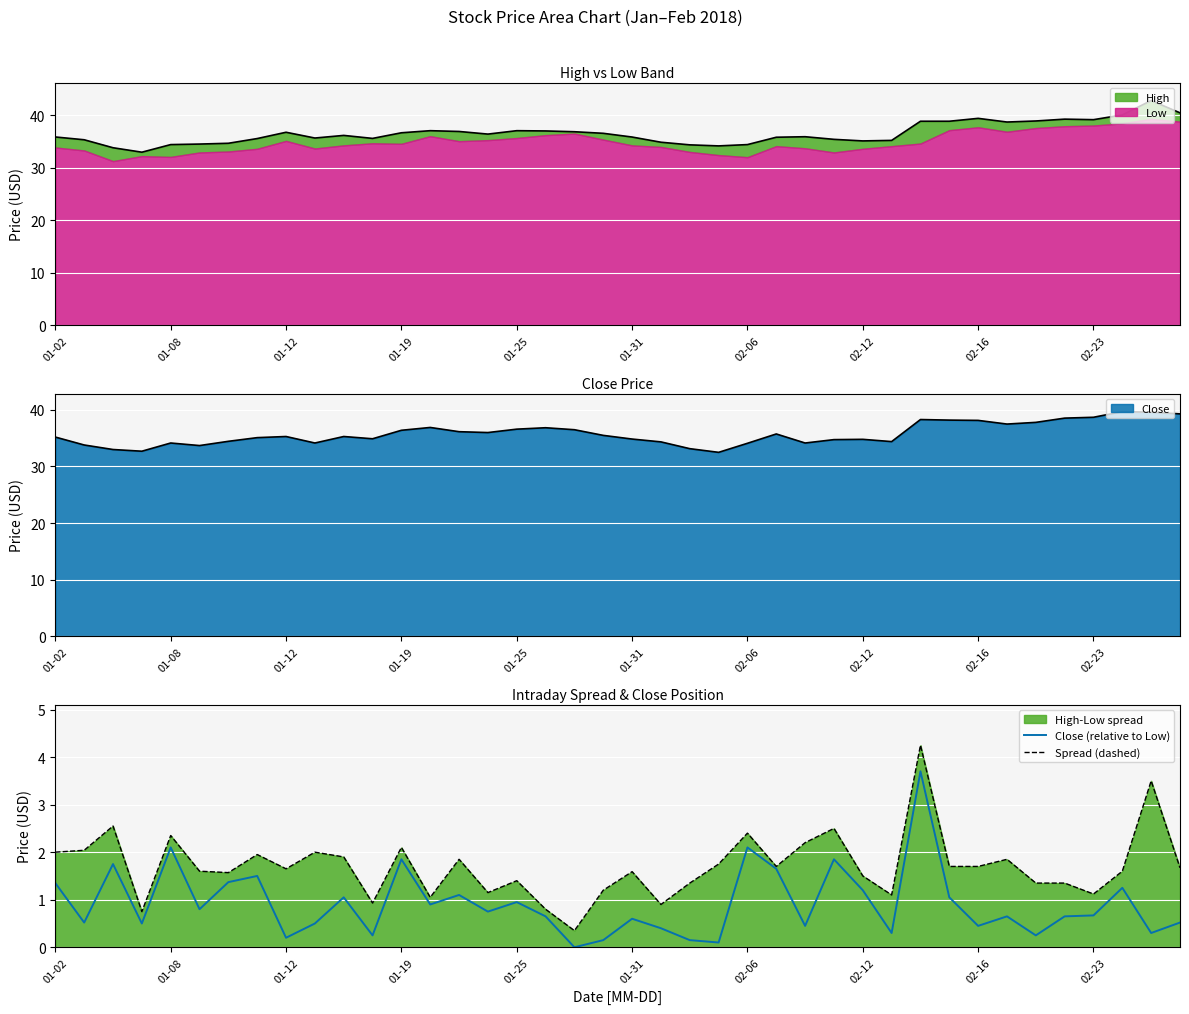

True or false: Spread (dashed) has a value of 1.0 at 01-12.

False